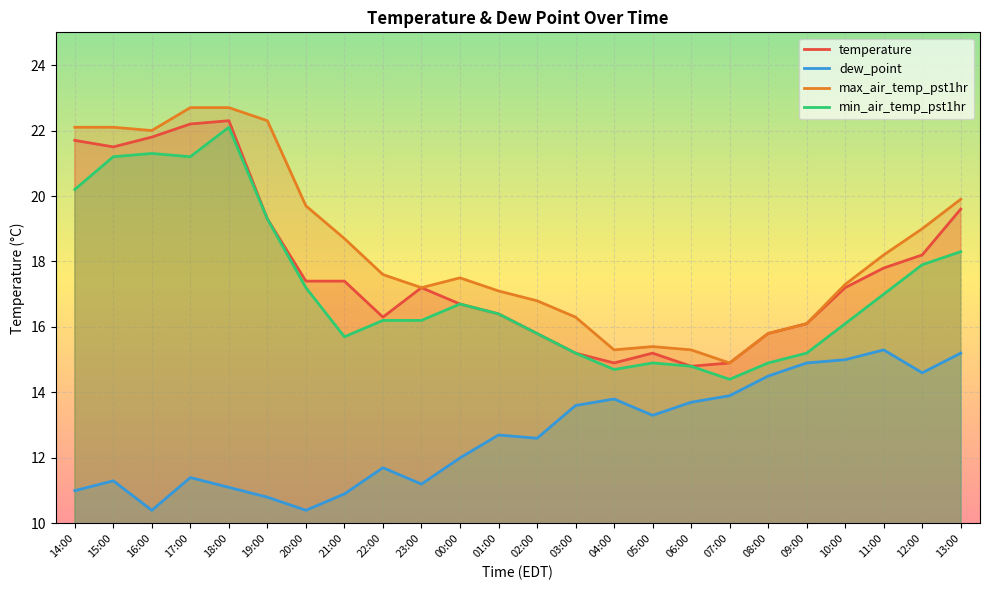

Reading left to right, what are all the values shown in this chart?

temperature: 21.7	21.5	21.8	22.2	22.3	19.3	17.4	17.4	16.3	17.2	16.7	16.4	15.8	15.2	14.9	15.2	14.8	14.9	15.8	16.1	17.2	17.8	18.2	19.6
dew_point: 11.0	11.3	10.4	11.4	11.1	10.8	10.4	10.9	11.7	11.2	12.0	12.7	12.6	13.6	13.8	13.3	13.7	13.9	14.5	14.9	15.0	15.3	14.6	15.2
max_air_temp_pst1hr: 22.1	22.1	22.0	22.7	22.7	22.3	19.7	18.7	17.6	17.2	17.5	17.1	16.8	16.3	15.3	15.4	15.3	14.9	15.8	16.1	17.3	18.2	19.0	19.9
min_air_temp_pst1hr: 20.2	21.2	21.3	21.2	22.1	19.3	17.2	15.7	16.2	16.2	16.7	16.4	15.8	15.2	14.7	14.9	14.8	14.4	14.9	15.2	16.1	17.0	17.9	18.3